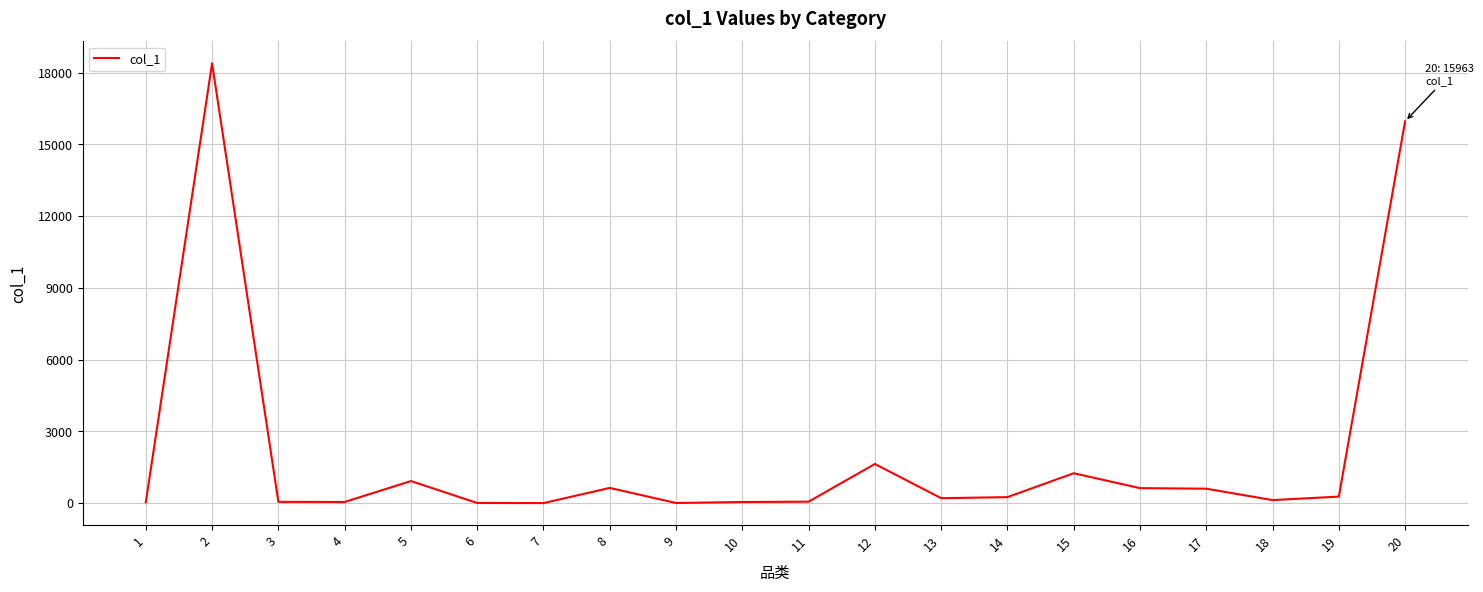

What is the maximum value shown in the chart?

18388